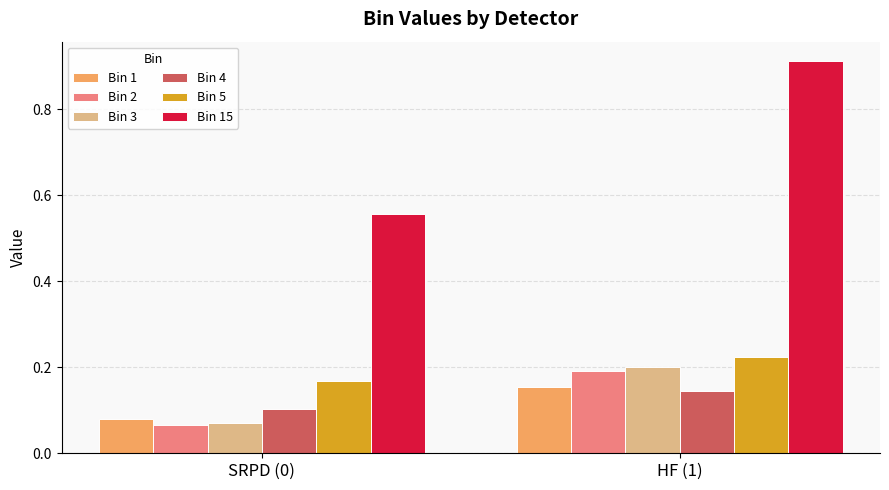

What is the sum of all Bin 15 values?

1.5